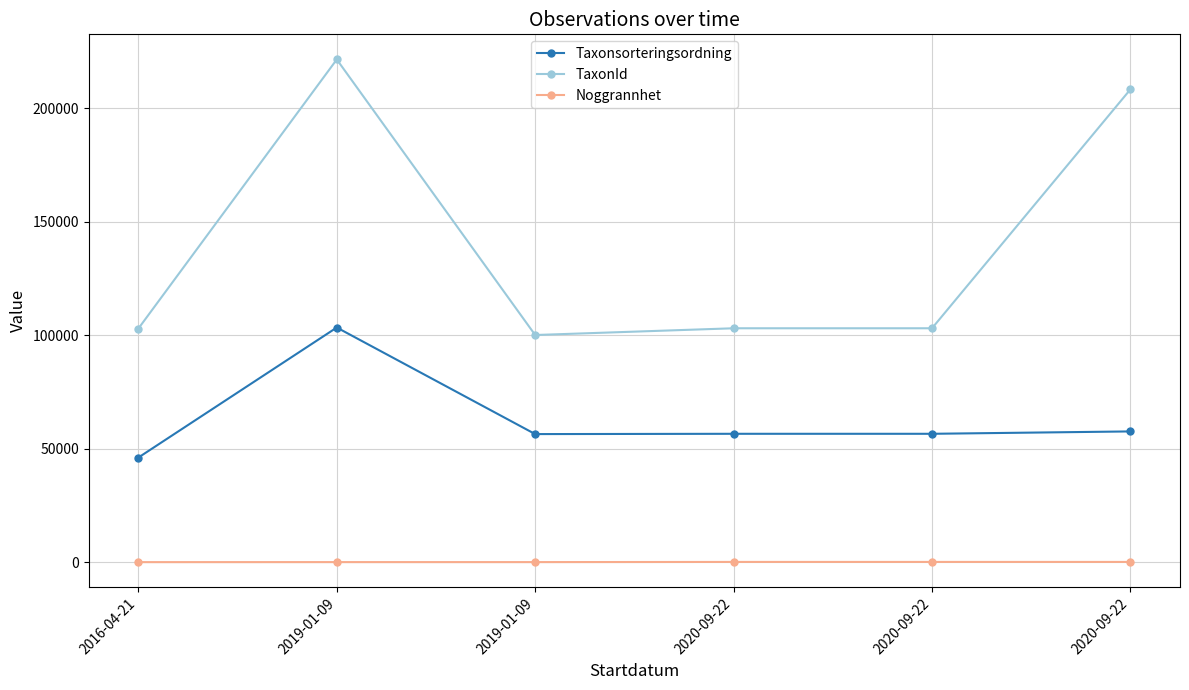

How many interior local valleys does the Taxonsorteringsordning series have?

2